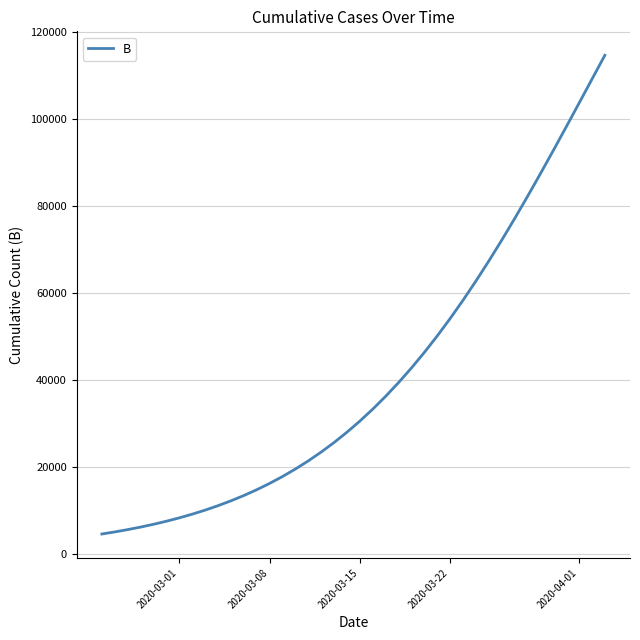

What is the difference between the maximum and minimum values?

110102.6